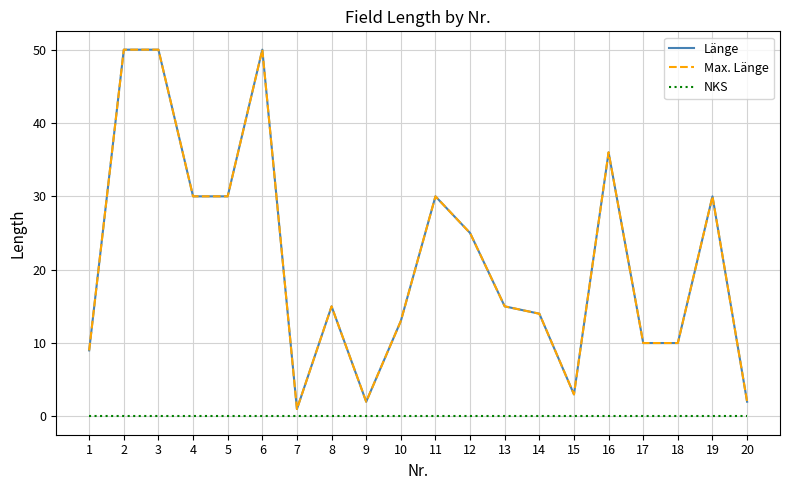

Which has a higher value, 5 or 16?

16